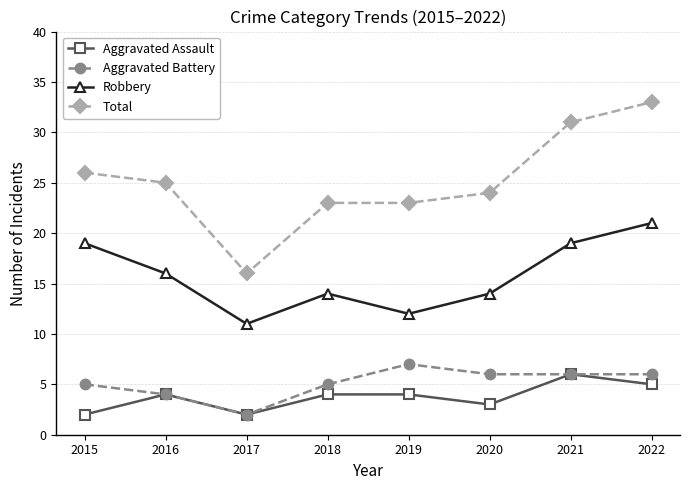

What value does the Total series have at 2015, to the nearest 5?

25